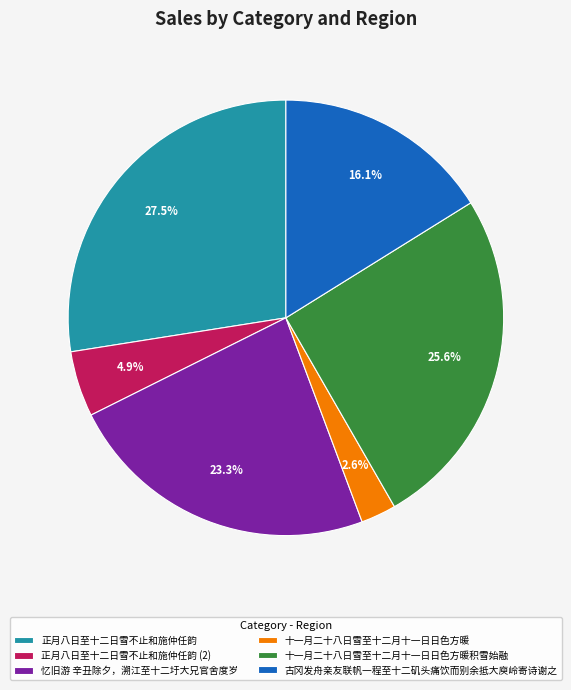

How much of the chart is everything except 十一月二十八日雪至十二月十一日日色方暖积雪始融?

74.4%